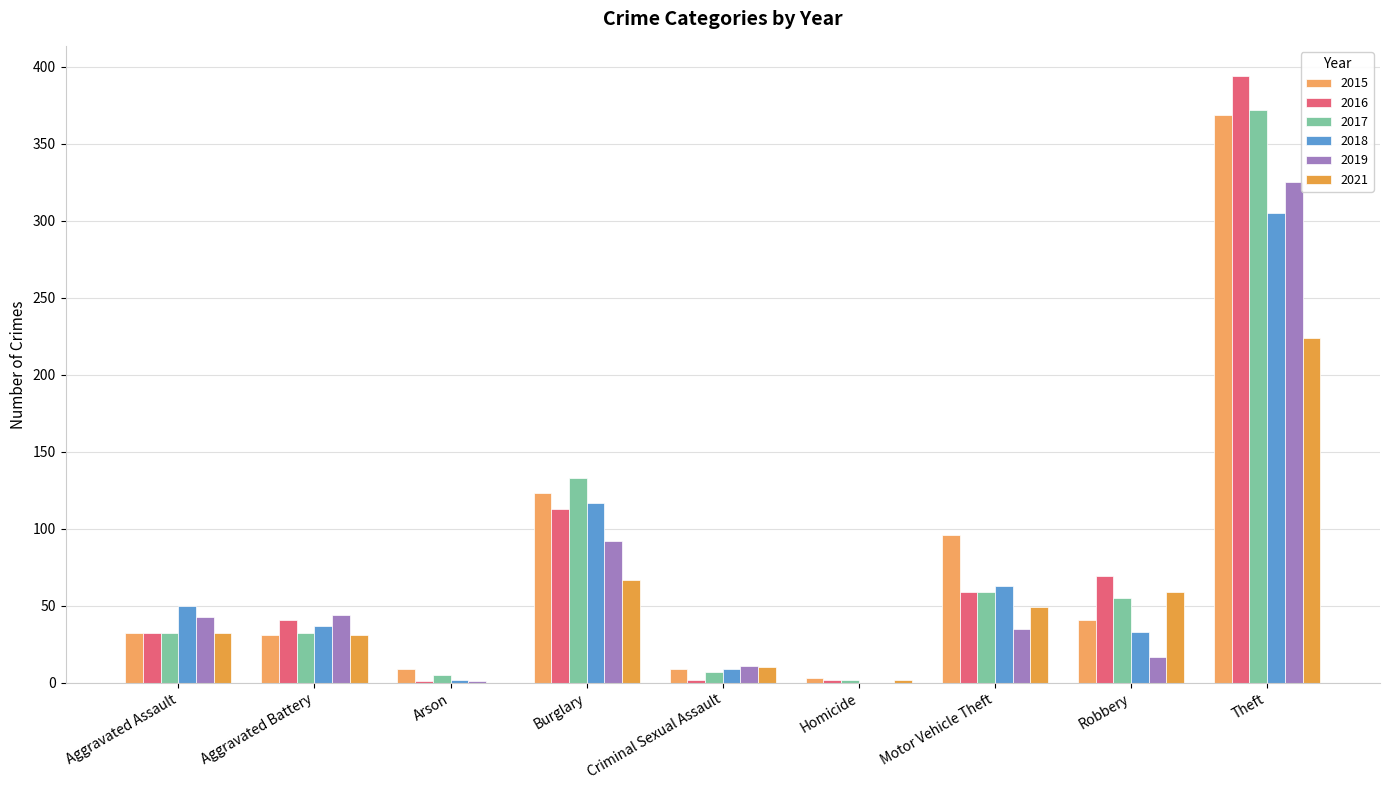

Where is 2015 nearest to the value 186?

Burglary